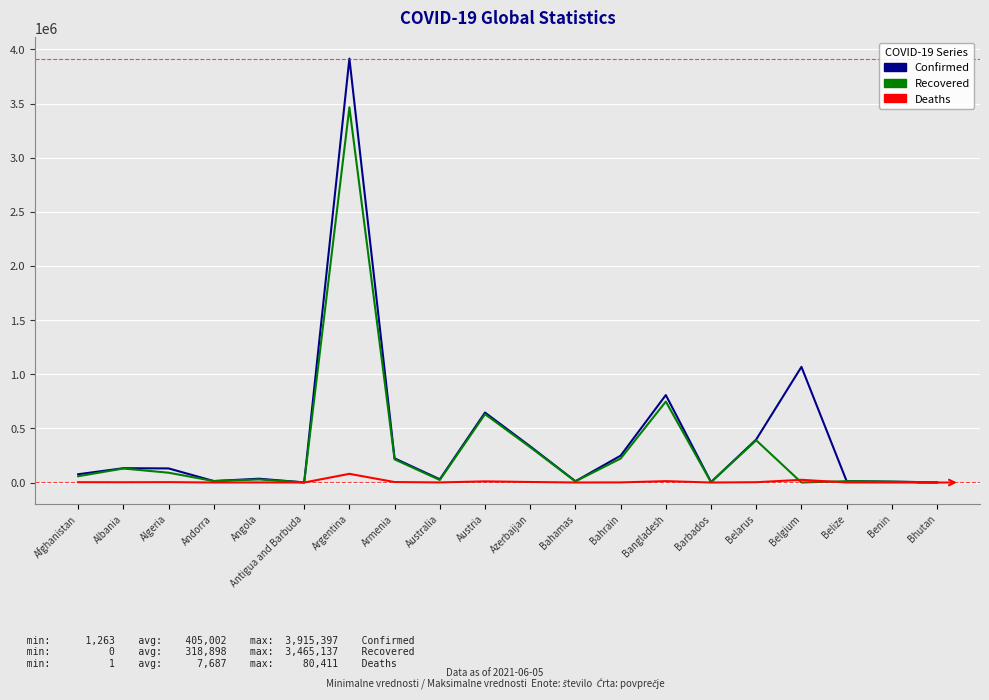

Where is Recovered nearest to the value 1732568?

Bangladesh